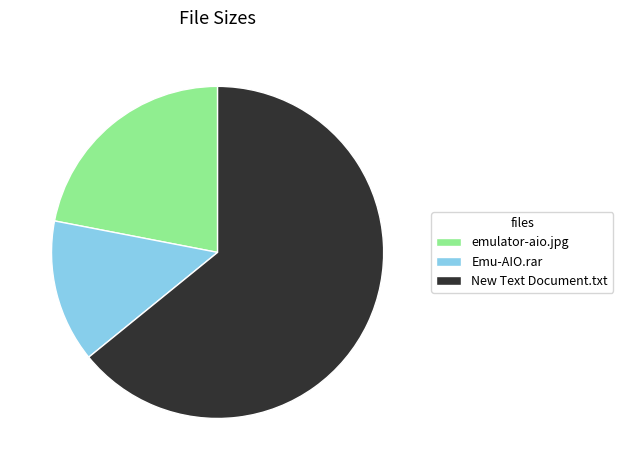

Between Emu-AIO.rar and emulator-aio.jpg, which is larger?

emulator-aio.jpg